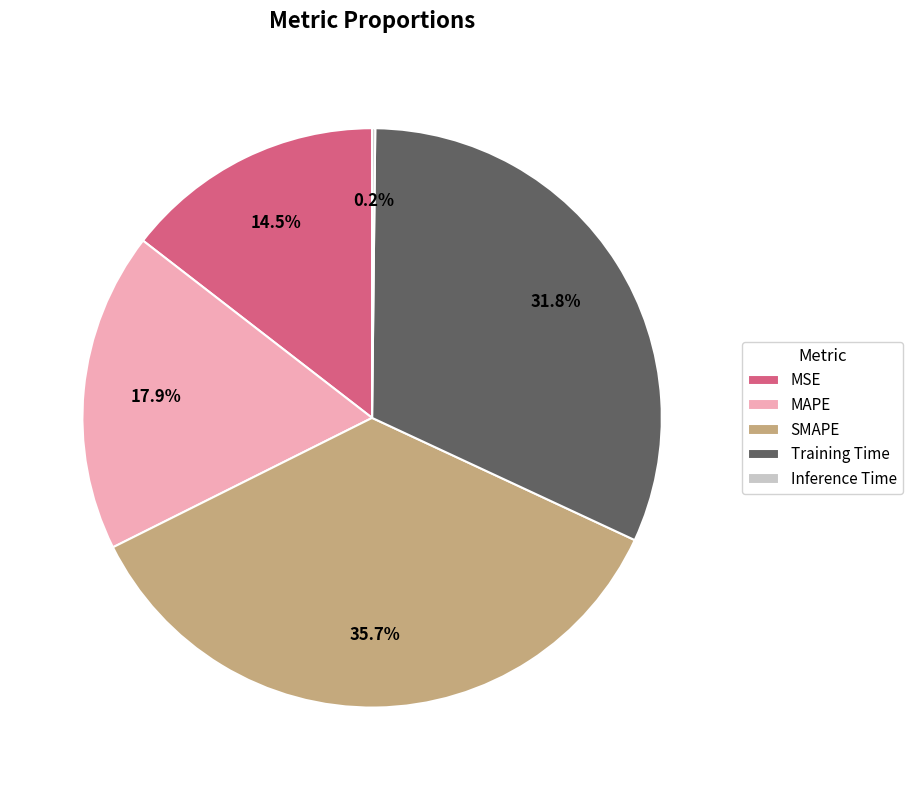

Which has a higher value, MSE or MAPE?

MAPE